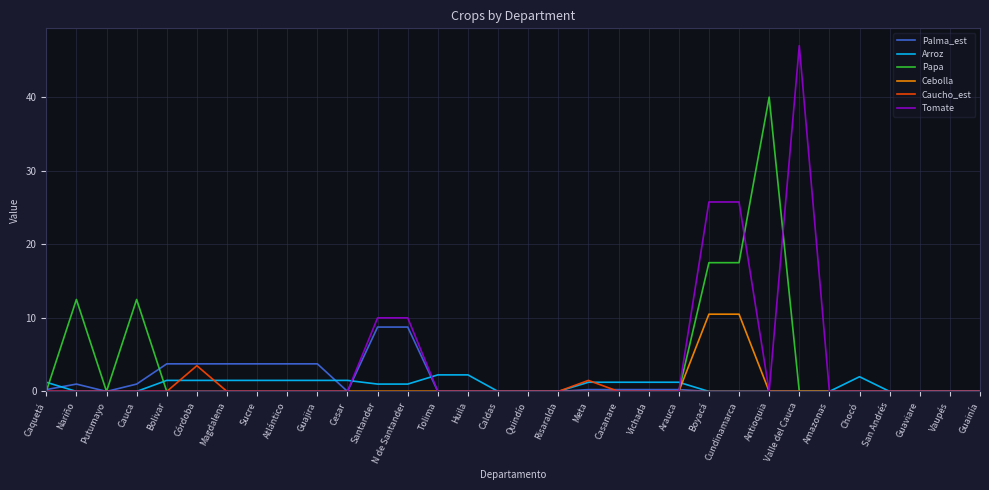

What position from the left is Putumayo?

3